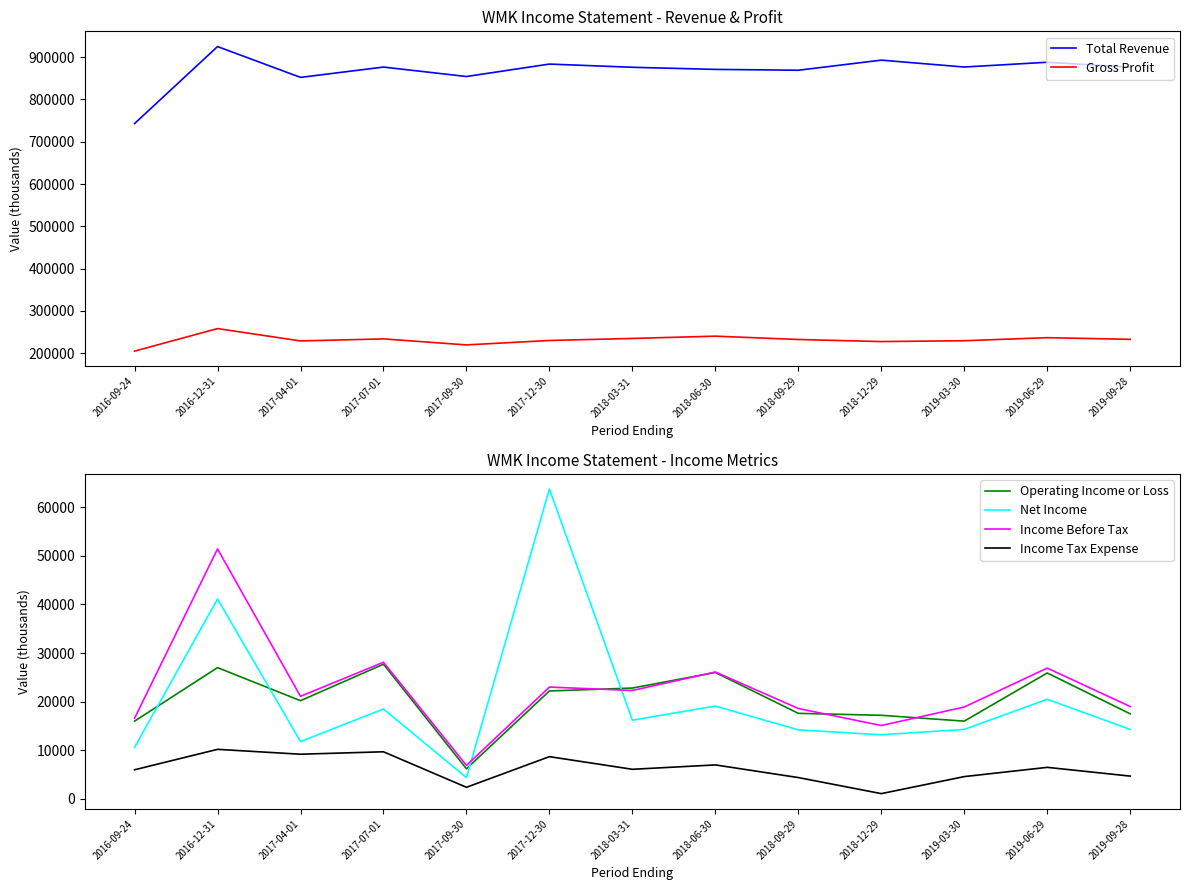

Reading left to right, extract all data points from this chart.

Total Revenue: 743000	925100	852200	876600	854300	883700	876100	871100	869100	893000	876700	888000	876200
Gross Profit: 204900	258200	229000	233800	219600	230100	234900	240300	232400	227500	229500	236700	232800
Operating Income or Loss: 16000	27000	20200	27700	6200	22200	22800	26000	17600	17200	16000	25900	17500
Net Income: 10600	41100	11800	18500	4400	63700	16200	19100	14200	13200	14300	20500	14300
Income Before Tax: 16600	51400	21100	28100	6900	23000	22300	26100	18600	15100	18900	26900	19000
Income Tax Expense: 6000	10200	9200	9700	2400	8700	6100	7000	4400	1100	4600	6500	4700